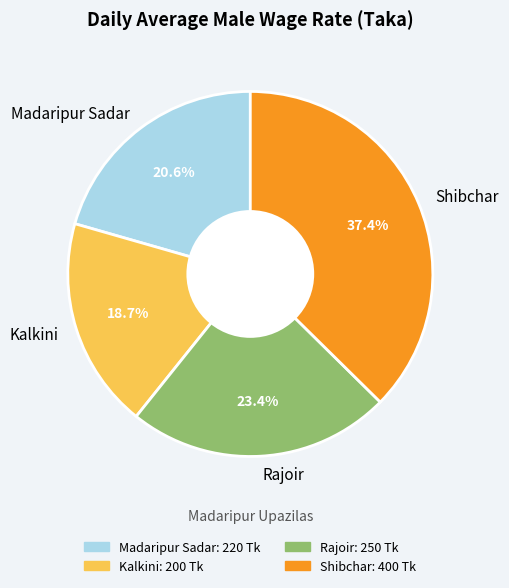

Rank the categories by value from highest to lowest.

Shibchar, Rajoir, Madaripur Sadar, Kalkini